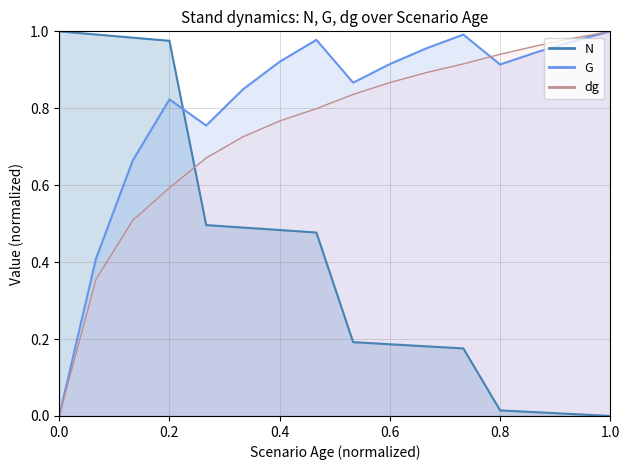

At 30, list the series in order from smallest to largest.

N, dg, G